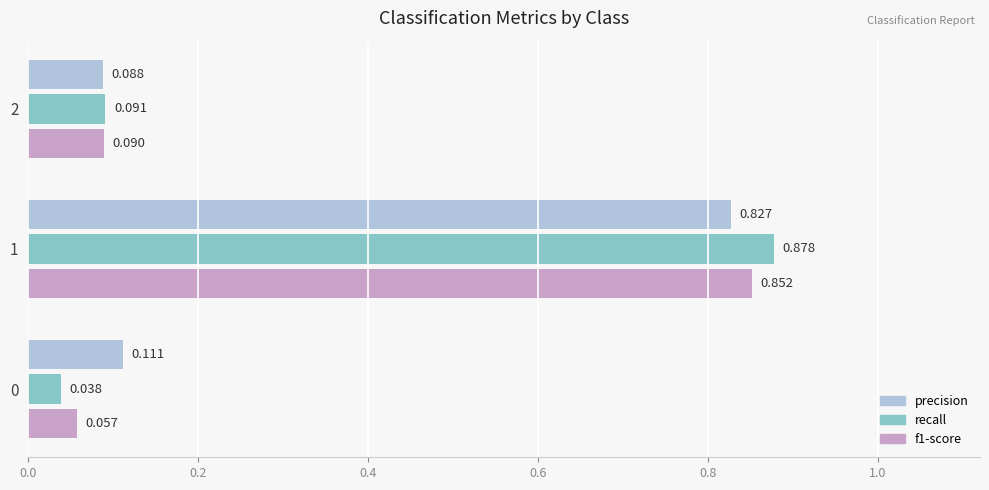

Between 0 and 1, which series saw the biggest shift?

recall